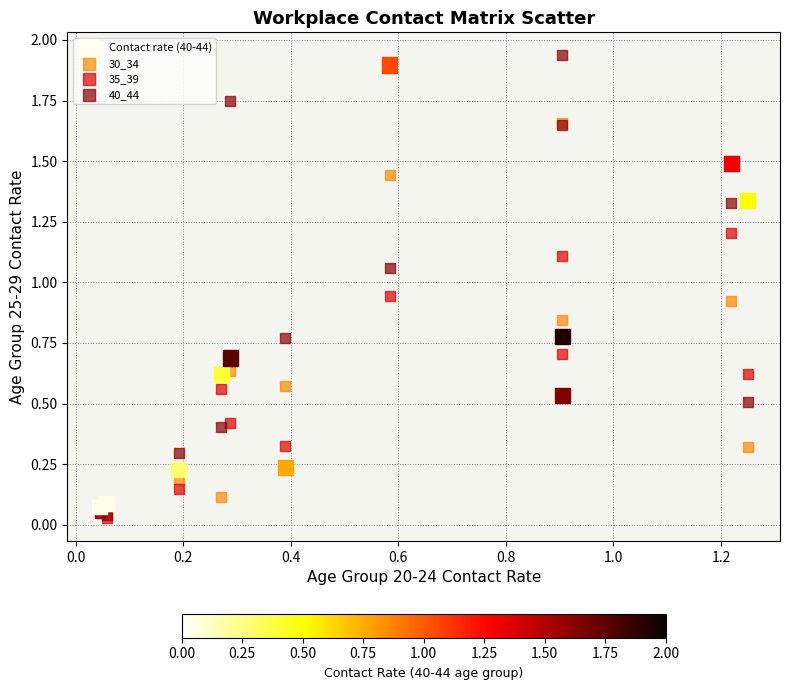

Which series has the largest Y range (max minus min)?

40_44